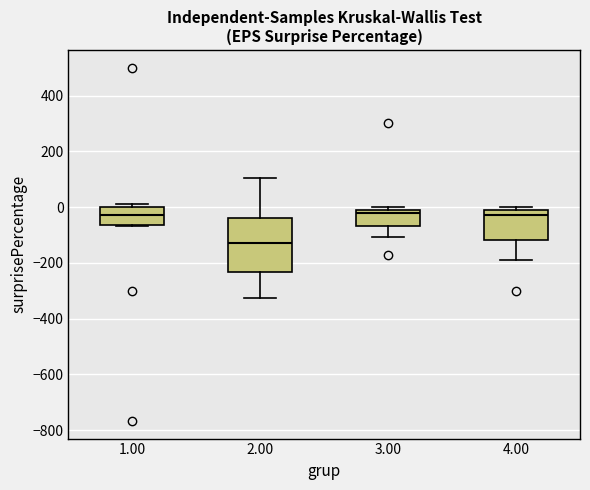

Reading left to right, read every box against the y-axis: the position of its median line, the range the box covers, and the ends of its whiskers. The values are not printed on the chart, so give them approximately, as read against the axis.

1.00: median -20, box -60 to 0, whiskers -60 to 20
2.00: median -120, box -240 to -40, whiskers -320 to 100
3.00: median -20, box -60 to 0, whiskers -100 to 0 (just above the box's upper edge)
4.00: median -20, box -120 to 0, whiskers -180 to 0 (just above the box's upper edge)